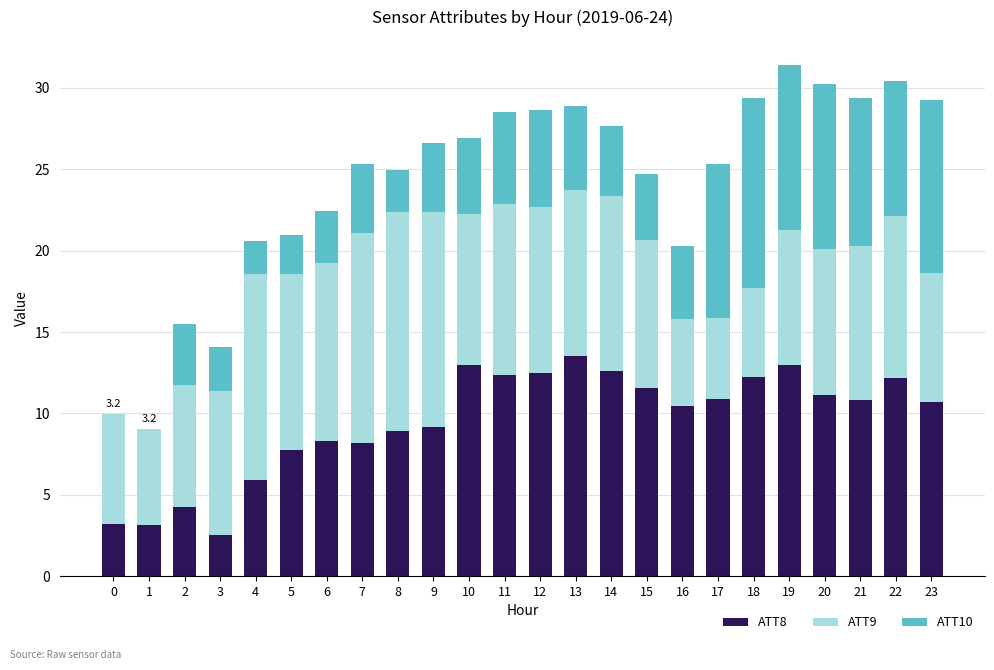

At which category is the sum across all series the highest?

19